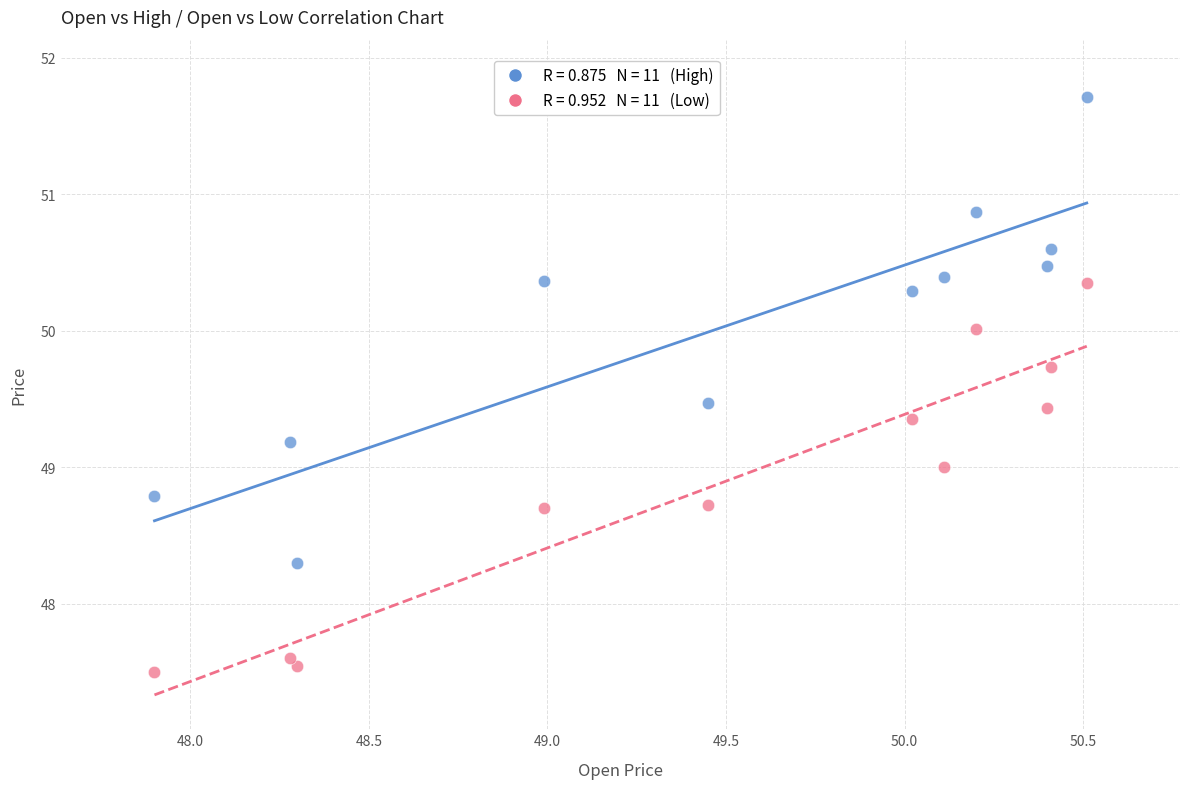

Across all data points, what is the range of Y values (max minus min)?

4.2